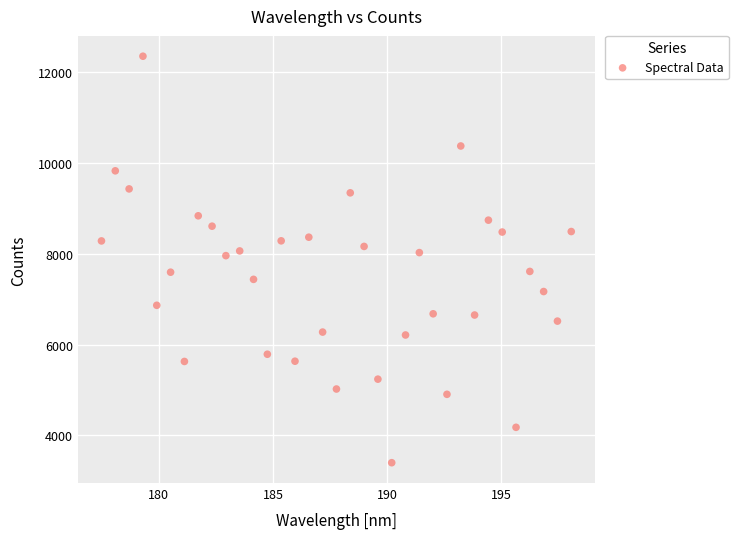

What is the range of Y values (max minus min)?

8947.0